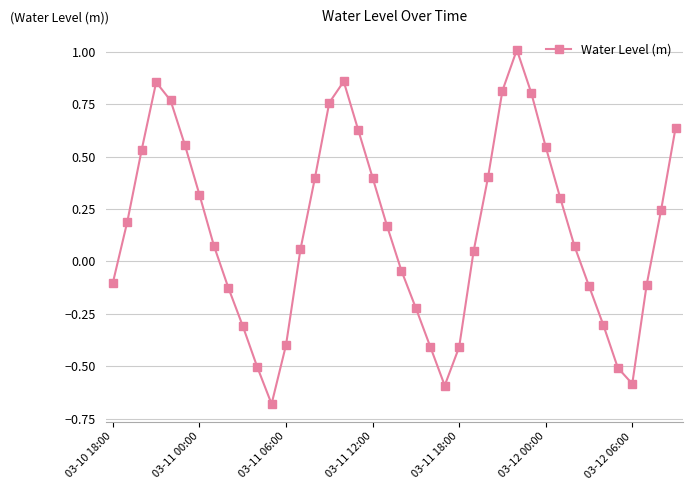

What is the difference between the maximum and minimum values?

1.7